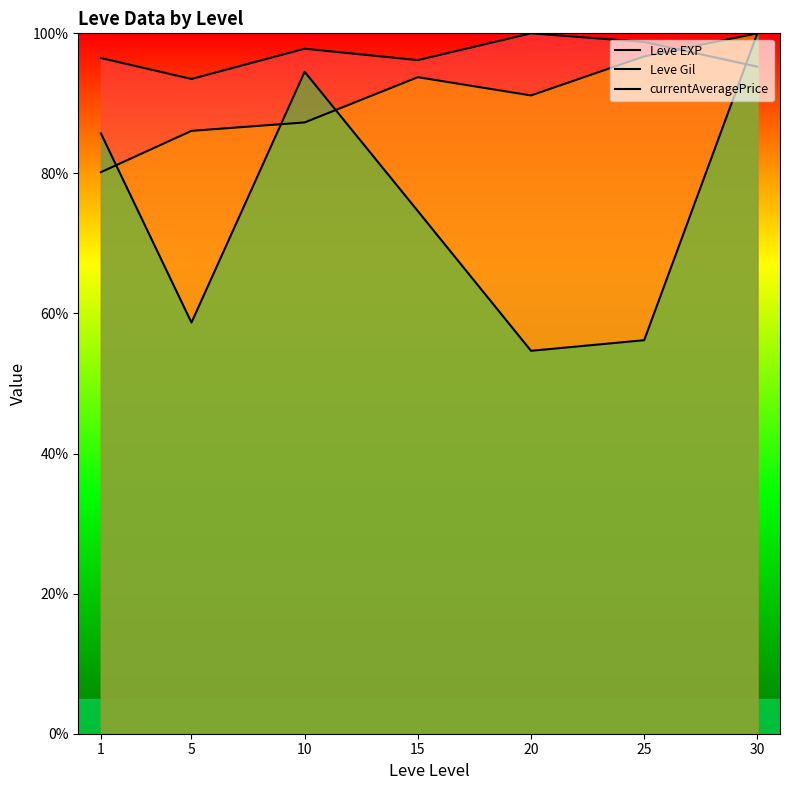

True or false: Leve Gil has a value of 91.1 at 20.

True